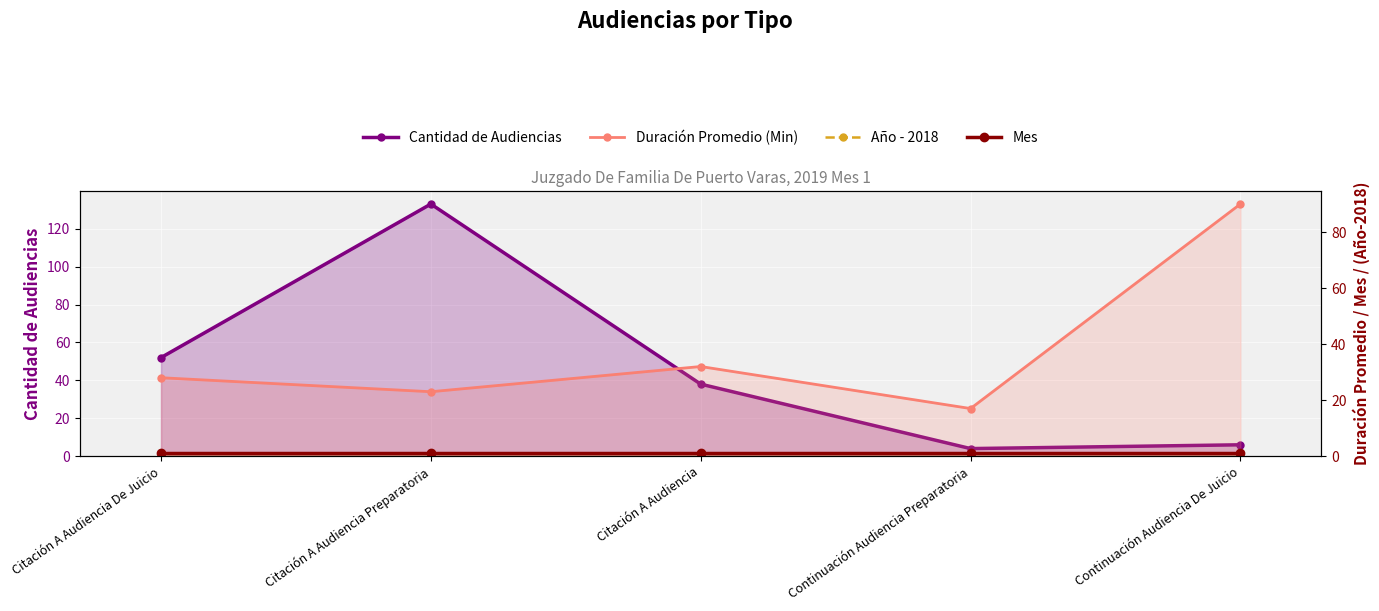

How many distinct data groups are displayed?

4